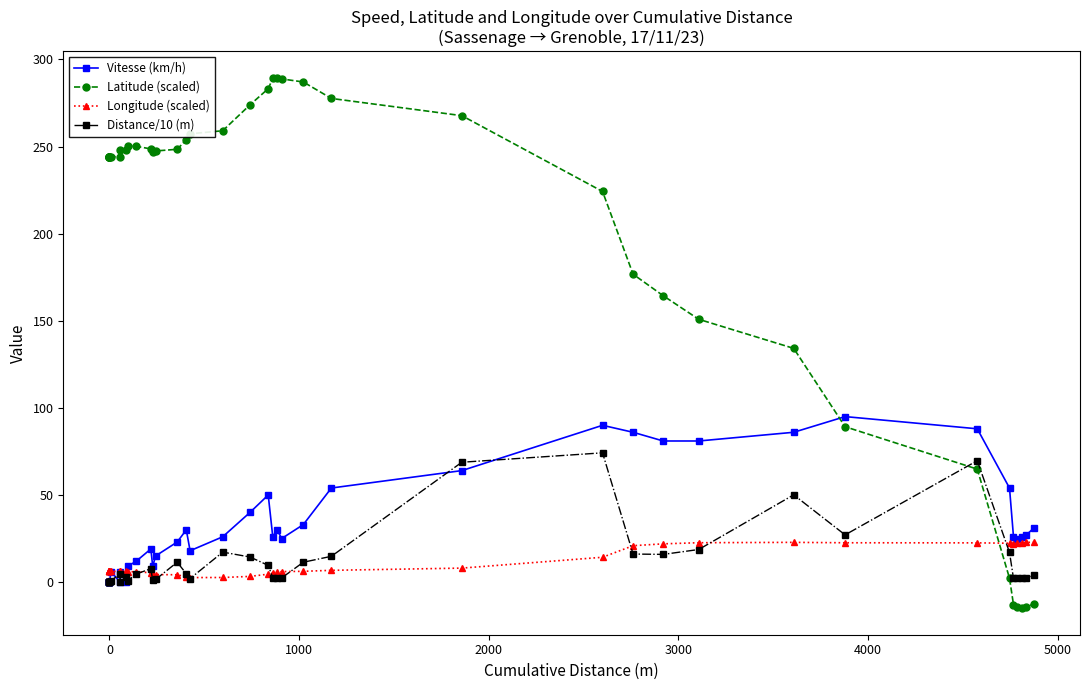

Which series has the widest spread of values?

Latitude (scaled)